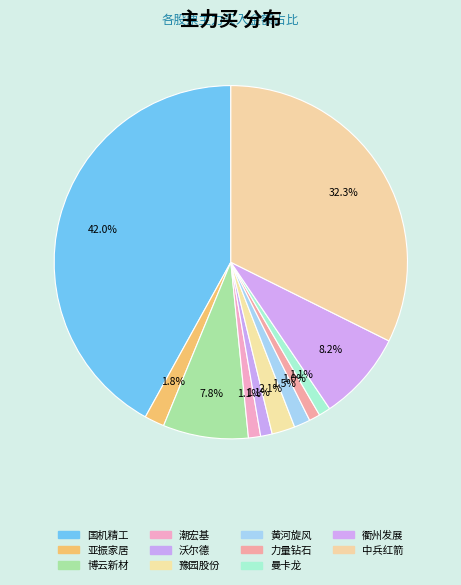

How many slices are in this pie chart?

11